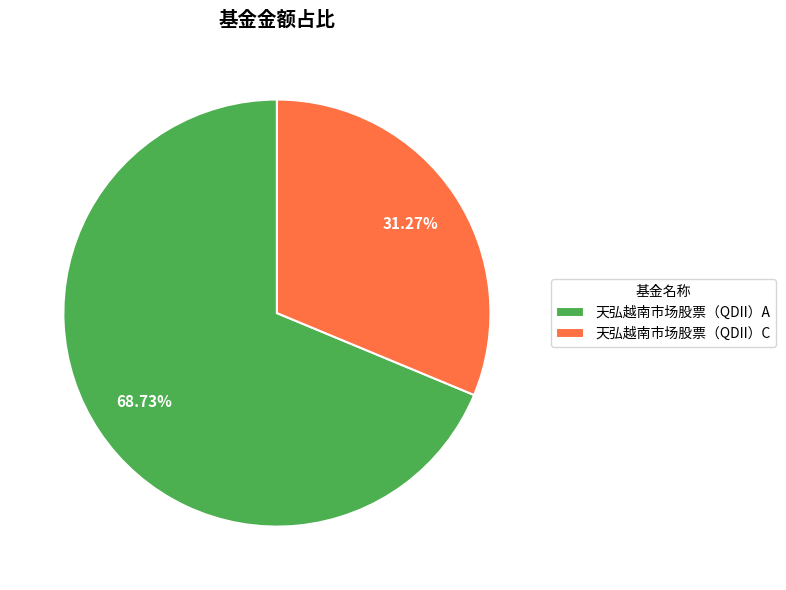

Is the sum of 天弘越南市场股票（QDII）C and 天弘越南市场股票（QDII）A greater than half?

Yes